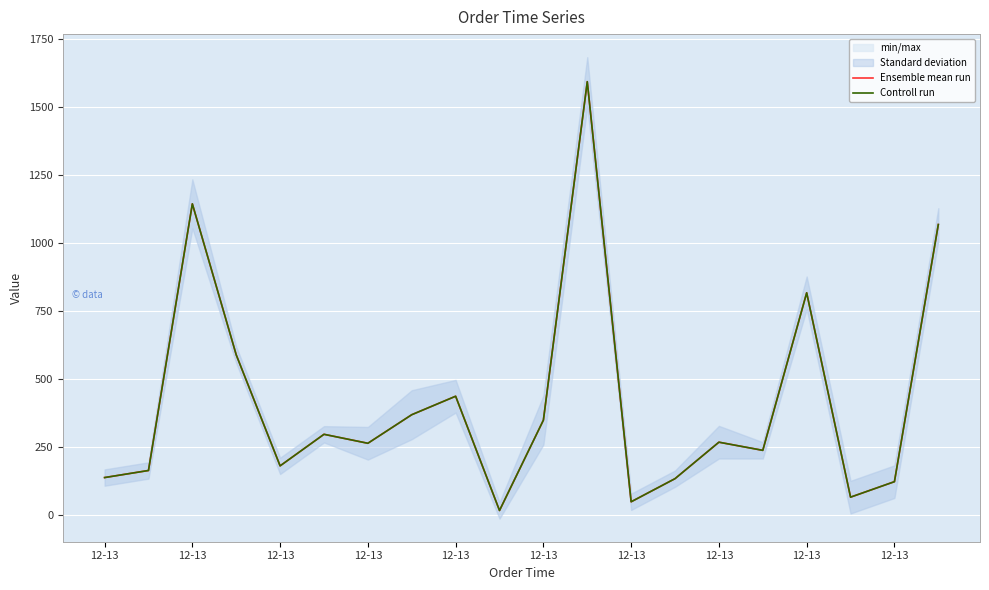

True or false: Controll run and Ensemble mean run intersect in this chart.

False